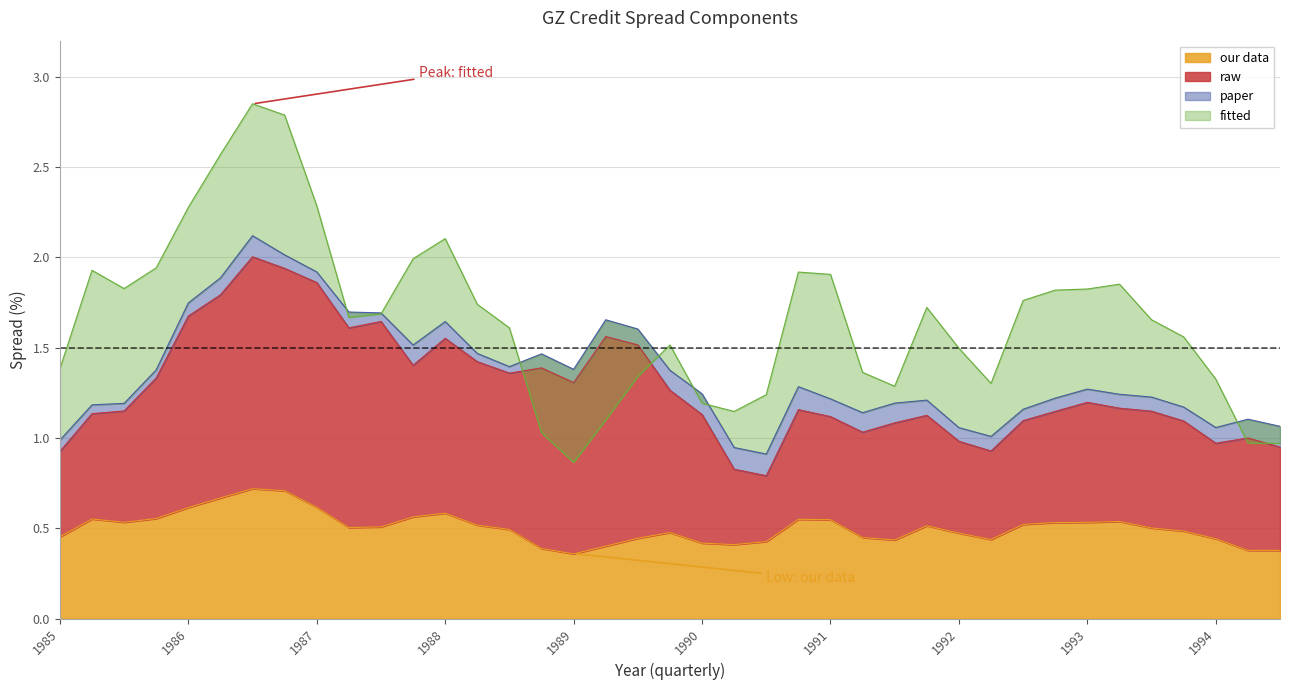

True or false: our data has a value of 0.6 at 1988.

True